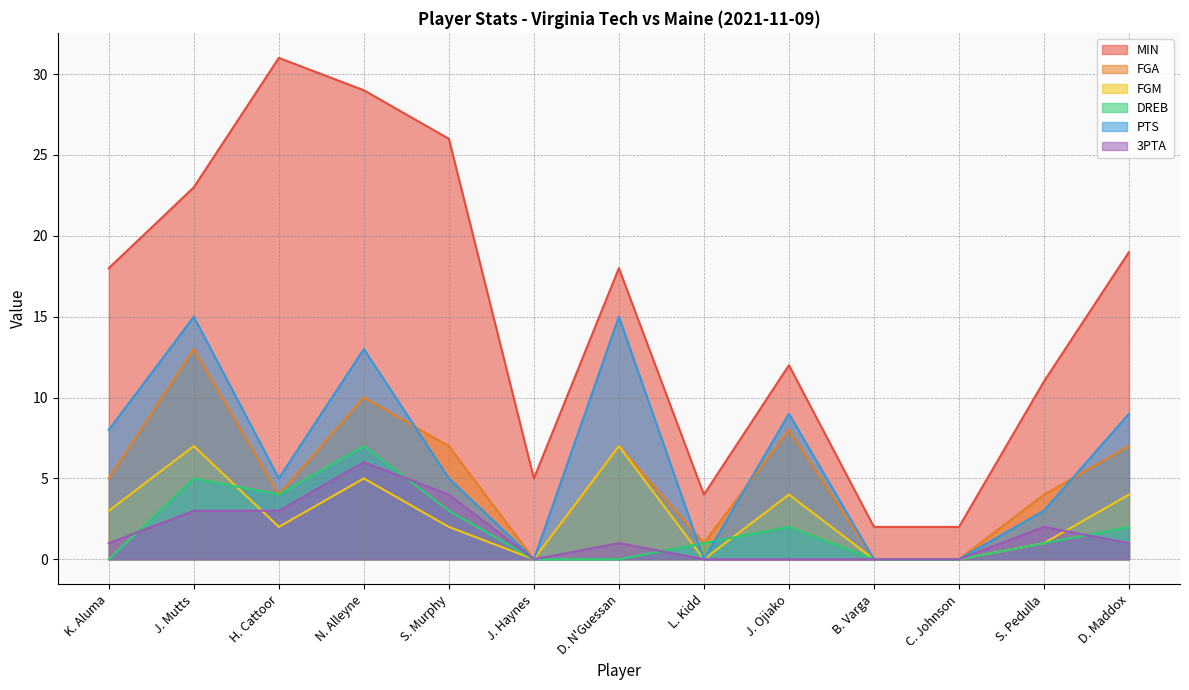

What is the average value of the PTS series?

6